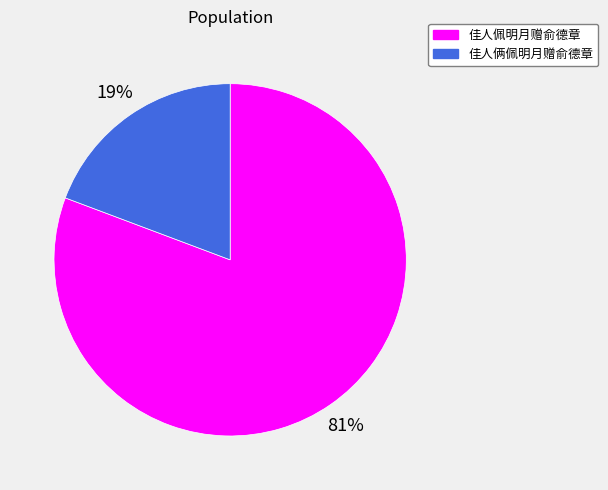

Is the sum of 佳人俩佩明月赠俞德章 and 佳人佩明月赠俞德章 greater than half?

Yes